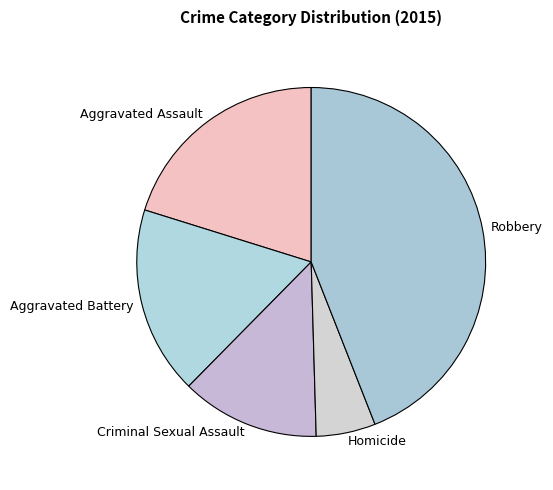

Is the sum of Aggravated Battery and Homicide greater than half?

No